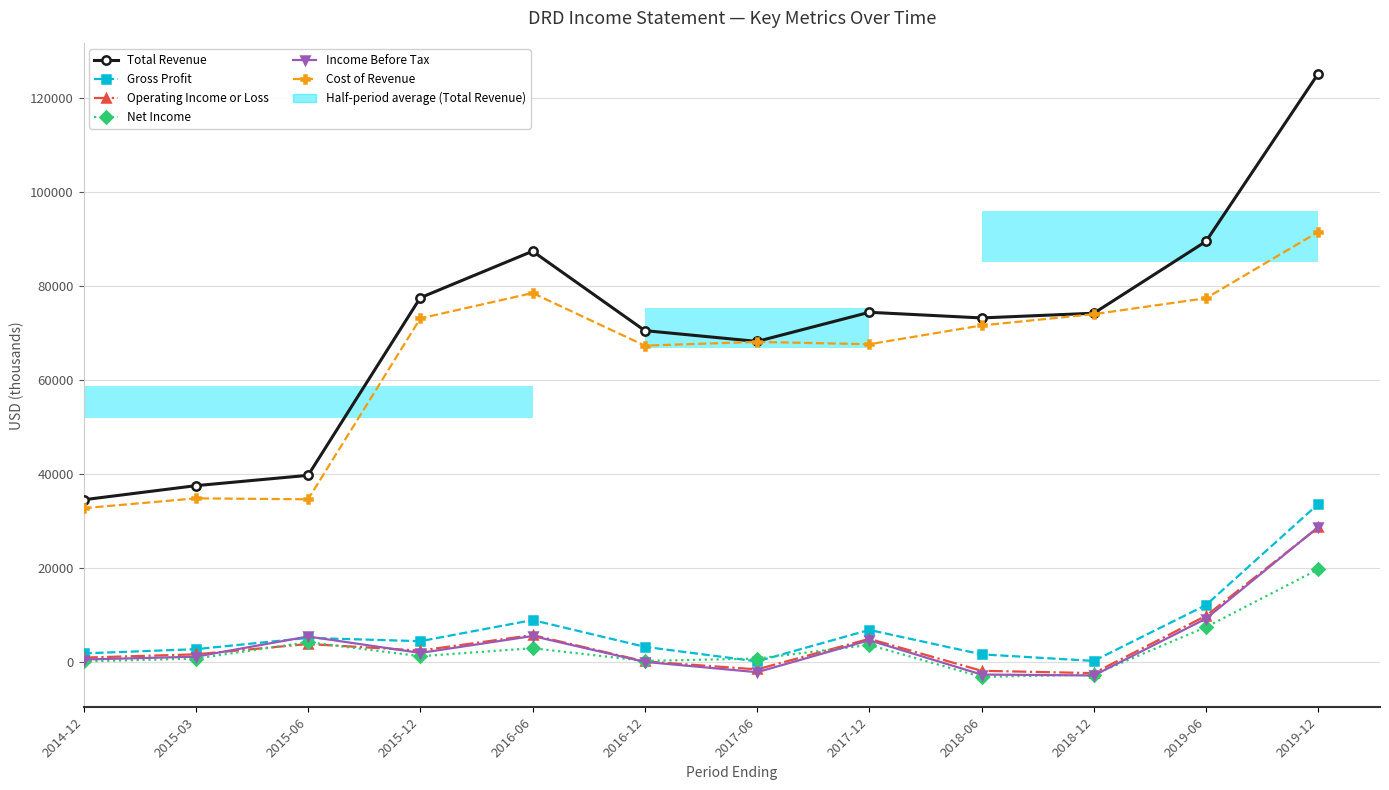

Are the bars grouped side by side (vs. stacked)?

Yes